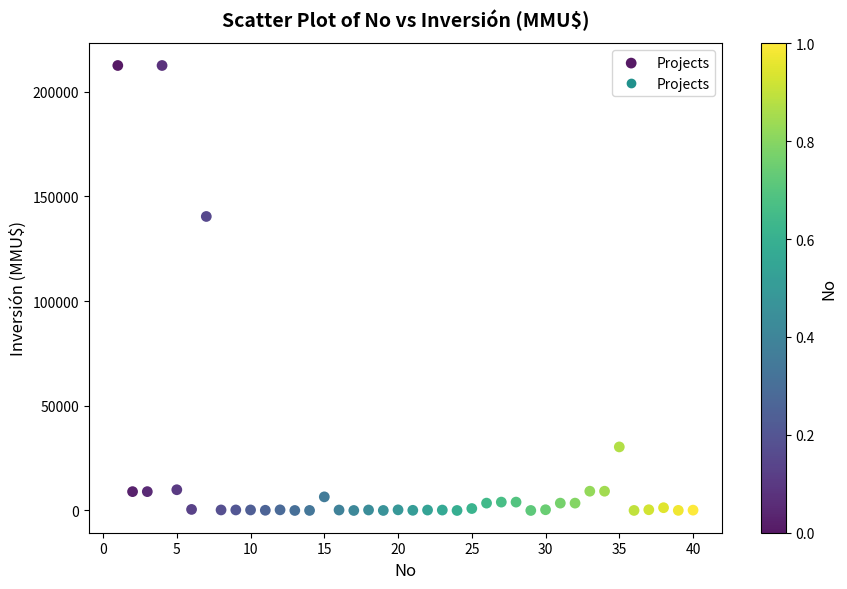

What Y value in the scatter plot is closest to 106250?

140400